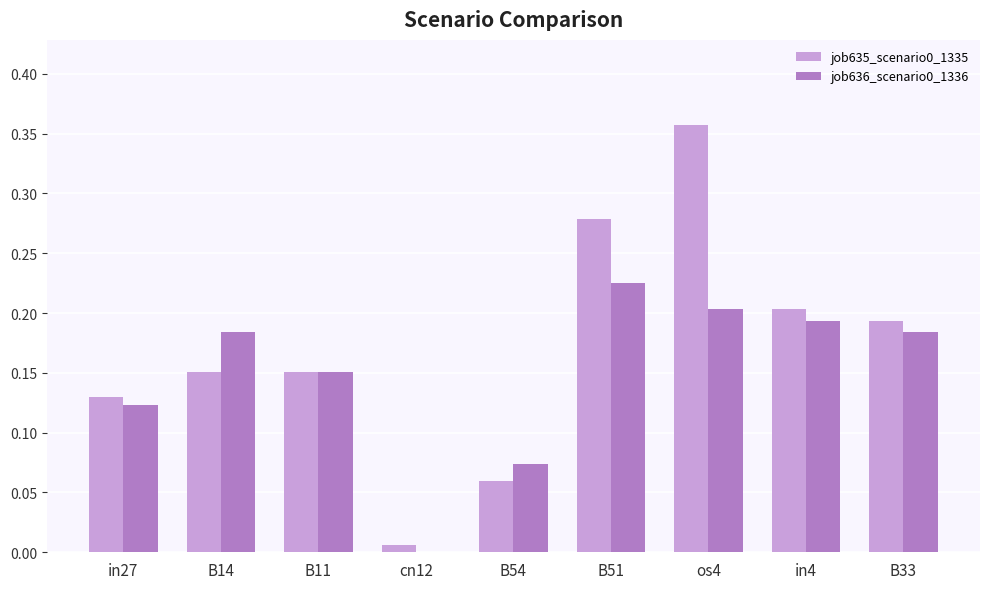

At which category is the sum across all series the highest?

os4